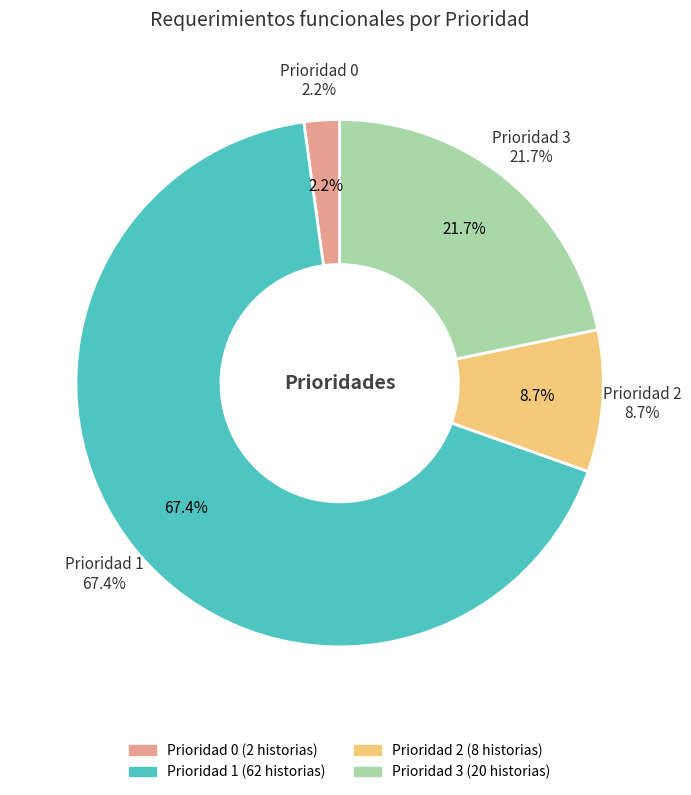

Rank the categories by value from lowest to highest.

Prioridad 0, Prioridad 2, Prioridad 3, Prioridad 1